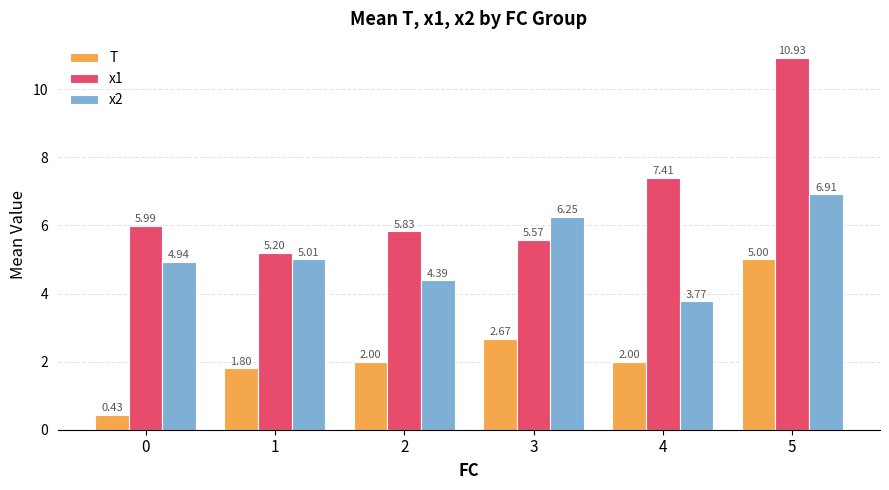

What is the average value of the x2 series?

5.2